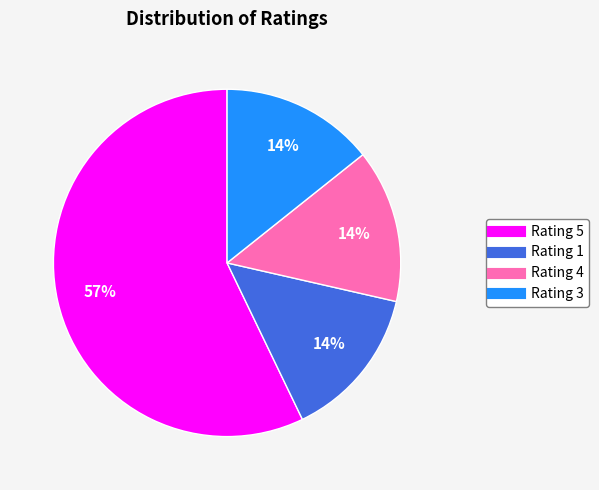

To the nearest percent, what is the average slice percentage?

25%